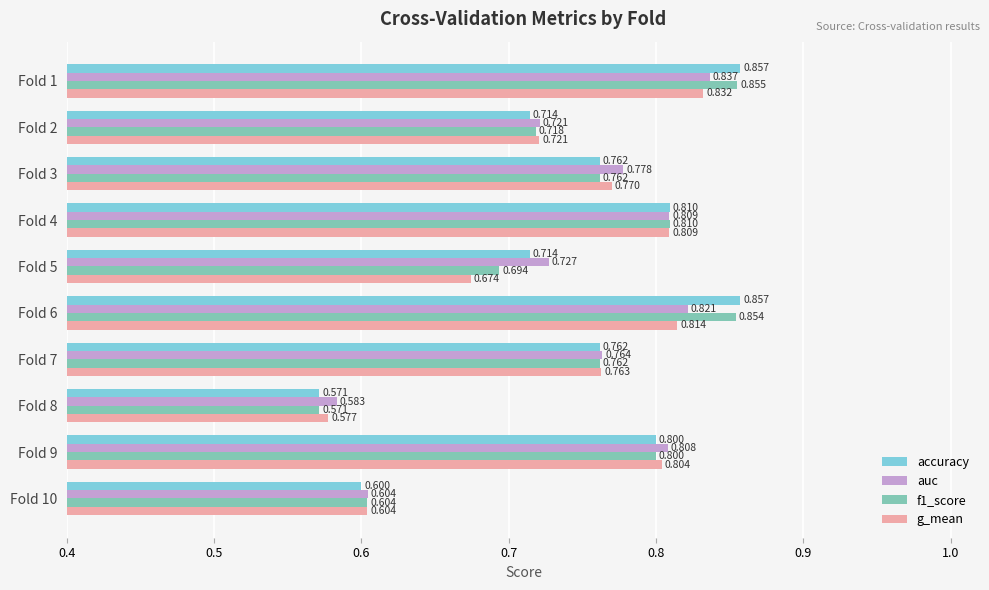

Between Fold 1 and Fold 6, which series saw the biggest shift?

g_mean